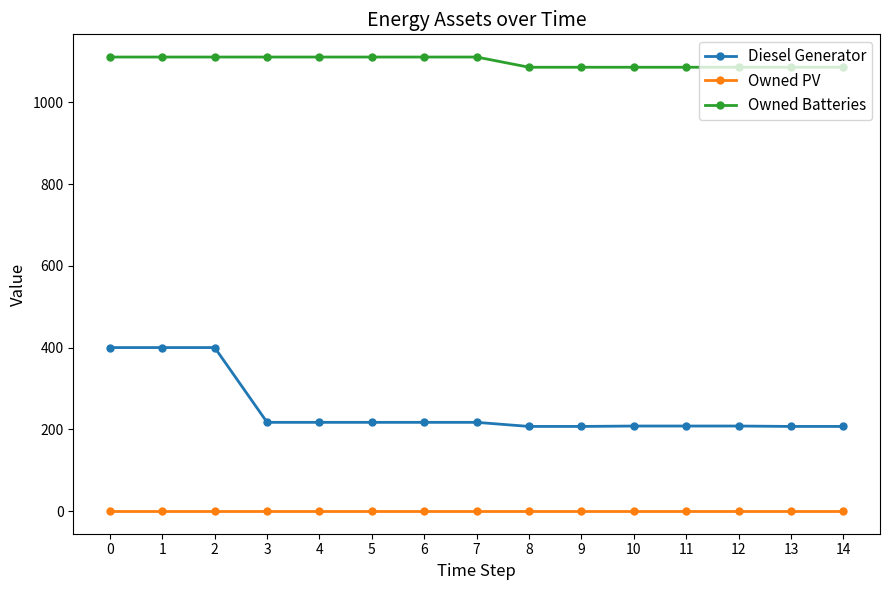

Is the value of Diesel Generator at 11 greater than the value of Owned Batteries at 6?

No